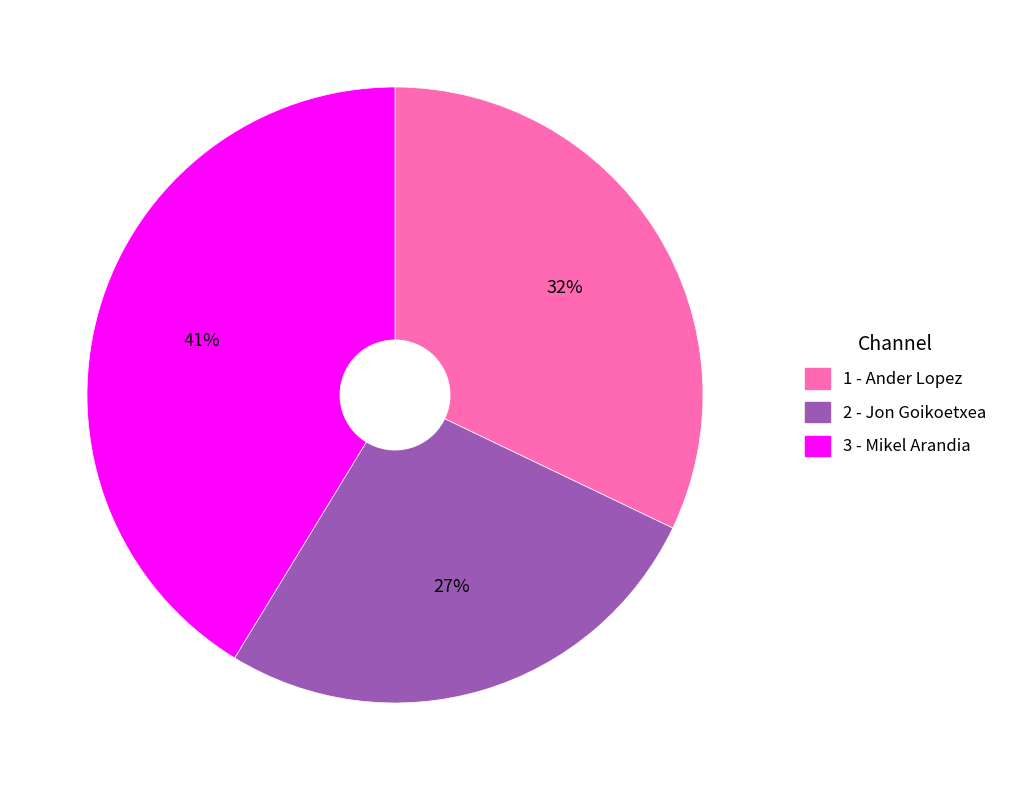

To the nearest percent, what percentage of the pie is 1?

32%